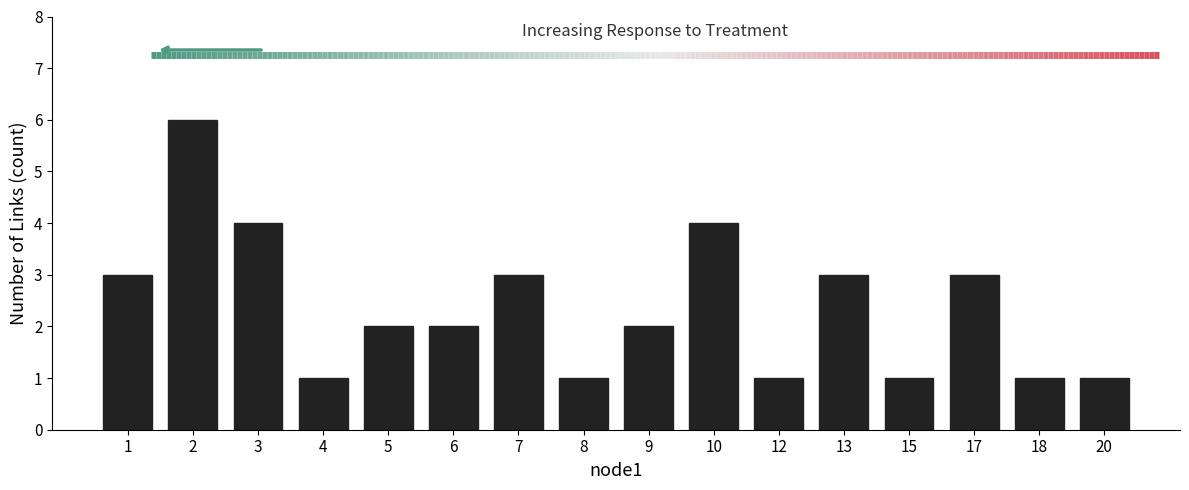

Reading left to right, extract all data points from this chart.

1=3	2=6	3=4	4=1	5=2	6=2	7=3	8=1	9=2	10=4	12=1	13=3	15=1	17=3	18=1	20=1